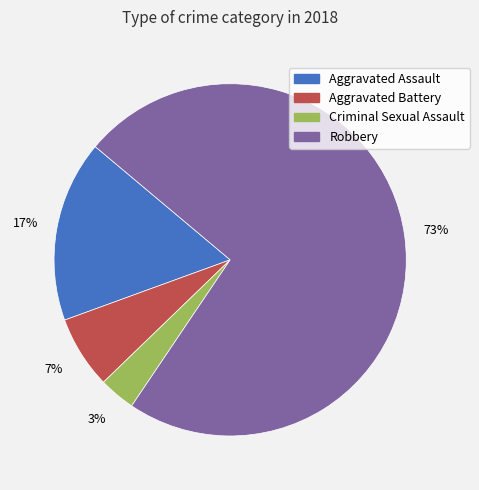

What is the largest slice in the pie chart?

Robbery